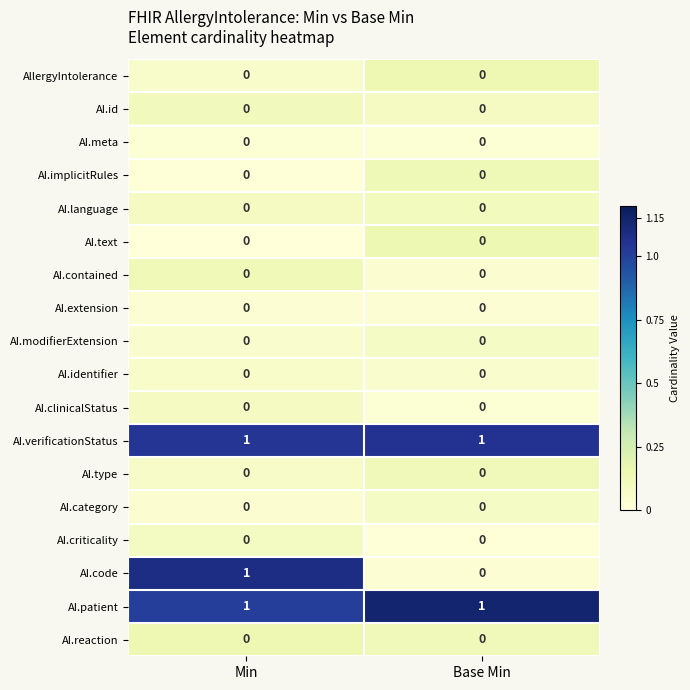

Count the number of categories in the chart.

2